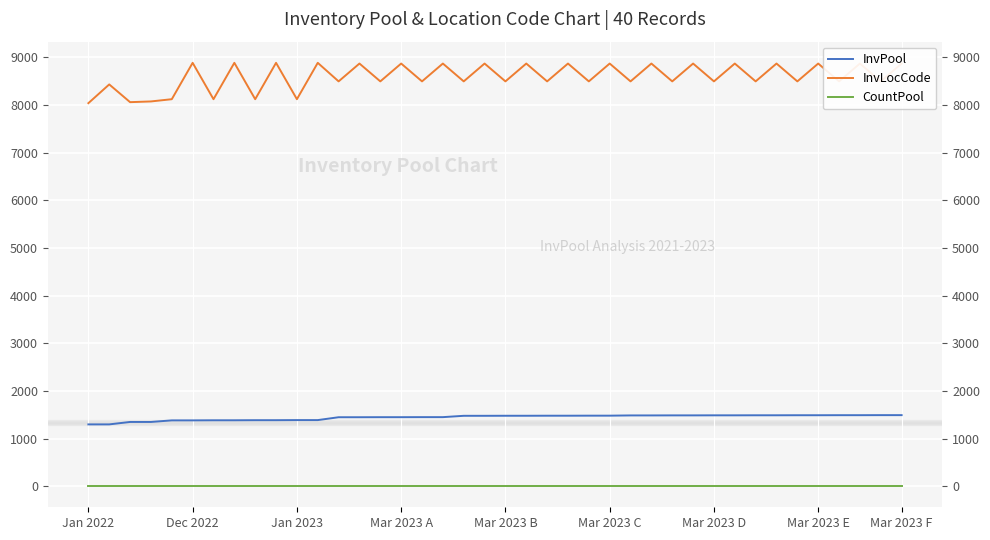

Reading right to left, extract all data points from this chart.

InvPool: 1491	1491	1490	1490	1489	1489	1488	1488	1487	1487	1486	1486	1485	1485	1480	1480	1479	1479	1478	1478	1477	1477	1449	1449	1448	1448	1447	1447	1387	1387	1385	1385	1383	1383	1381	1381	1348	1348	1297	1297
InvLocCode: 8867	8493	8867	8493	8867	8493	8867	8493	8867	8493	8867	8493	8867	8493	8867	8493	8867	8493	8867	8493	8867	8493	8867	8493	8867	8493	8867	8493	8882	8119	8882	8119	8882	8119	8882	8119	8072	8057	8429	8036
CountPool: 2	2	2	2	2	2	2	2	2	2	2	2	2	2	2	2	2	2	2	2	2	2	2	2	2	2	2	2	2	2	2	2	2	2	2	2	2	2	2	2